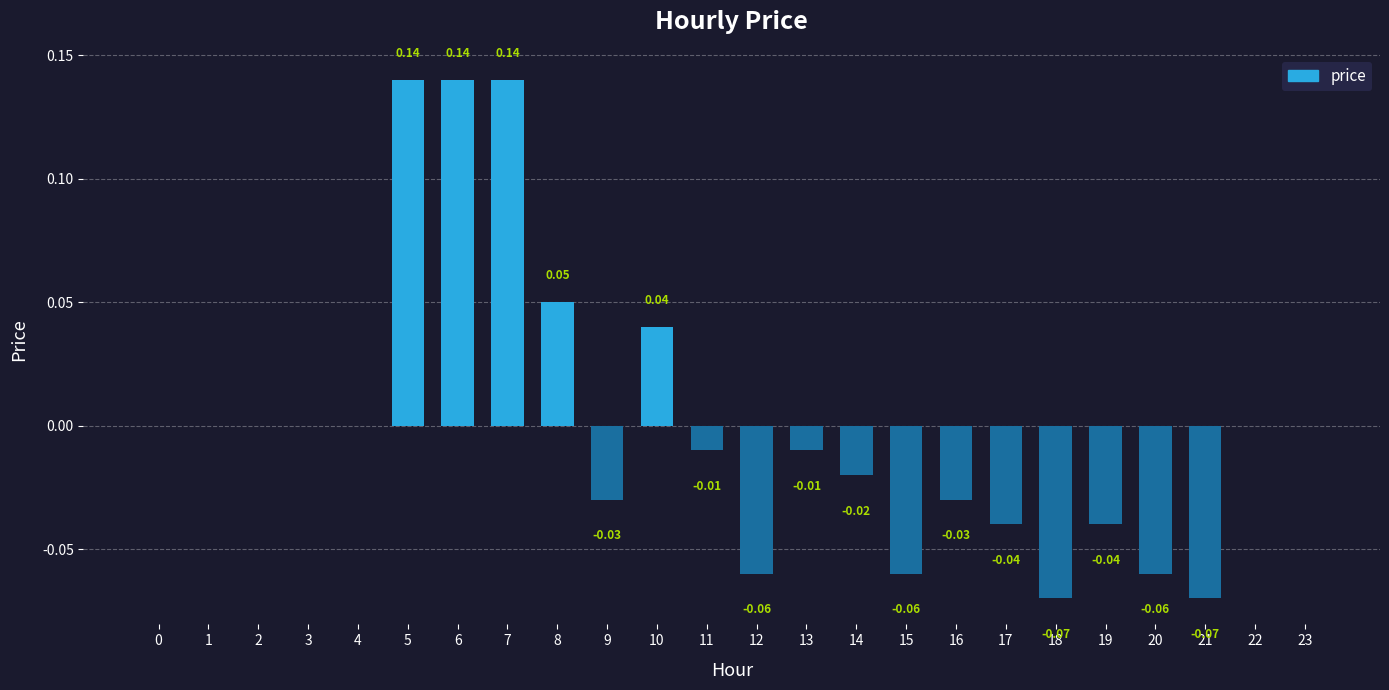

Between 18 and 20, which is larger?

20